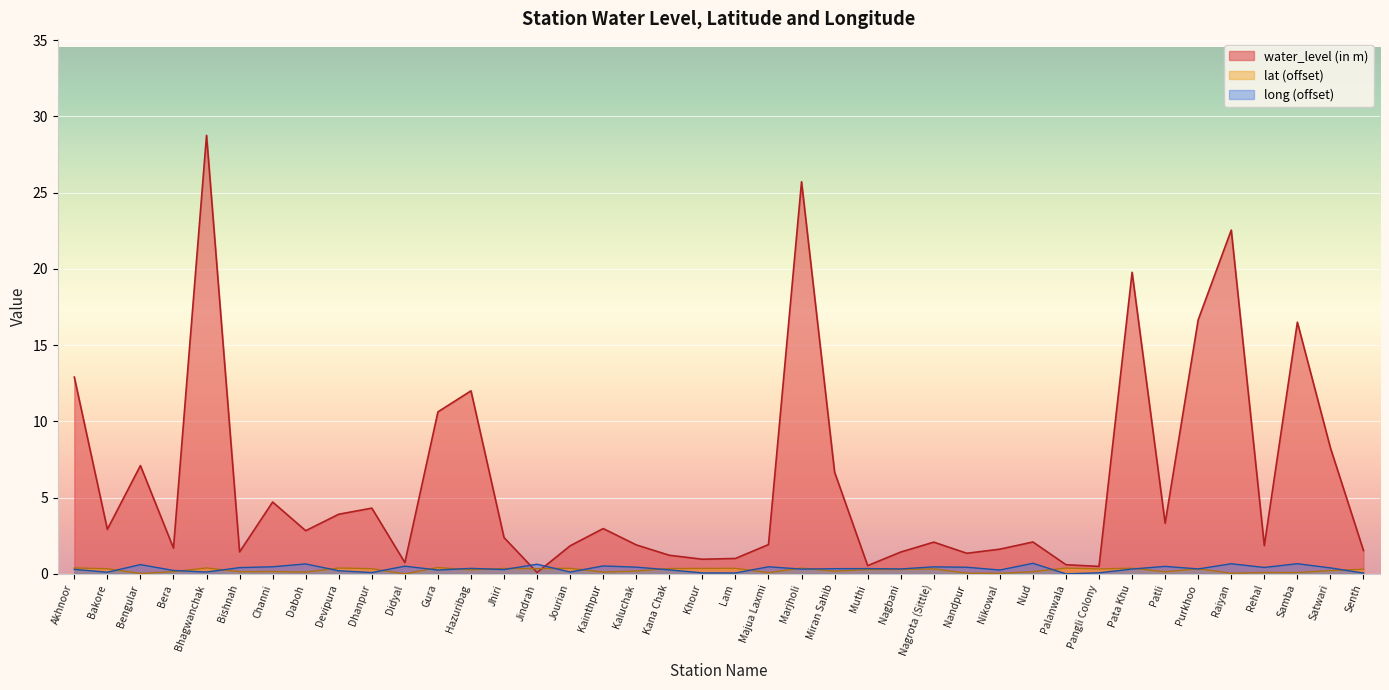

At how many categories does at least one series exceed 19?

4